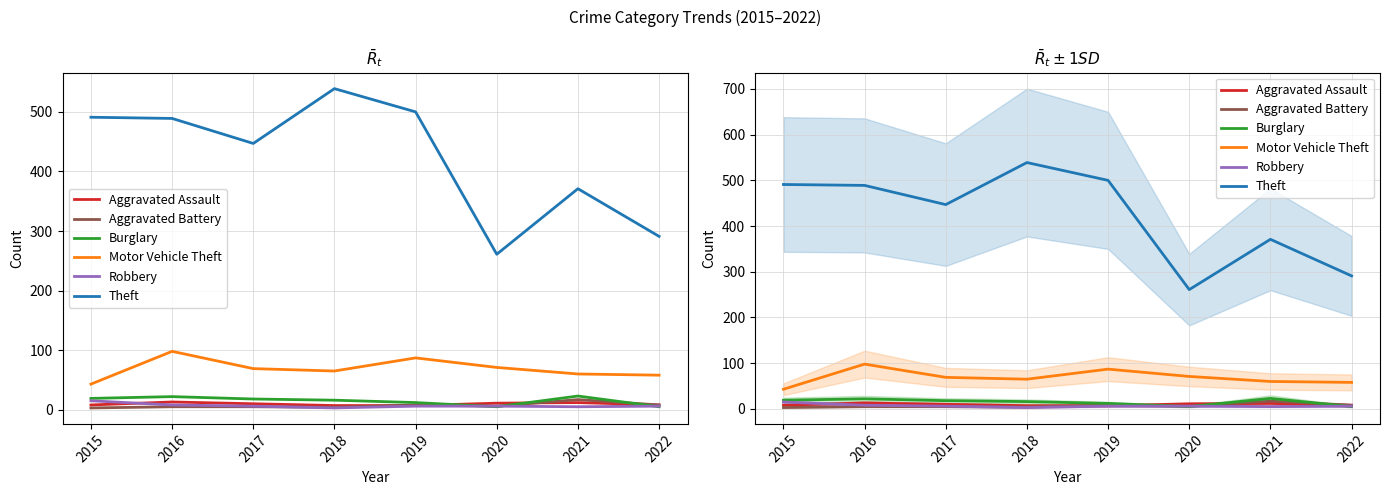

What is the greatest value displayed?

539